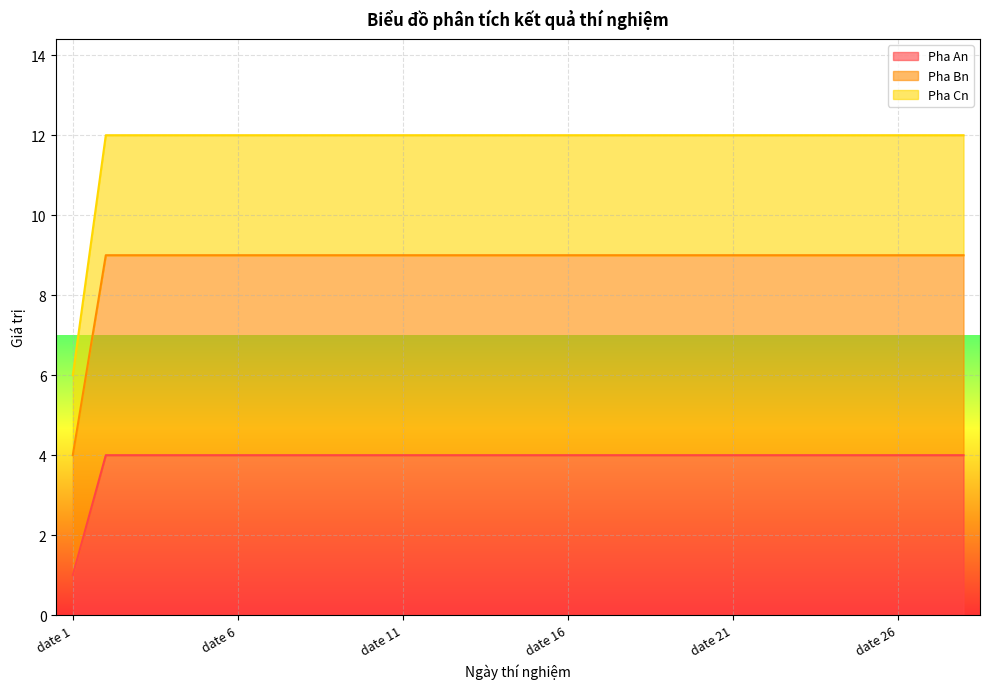

True or false: Pha Cn and Pha Bn cross at least once.

False